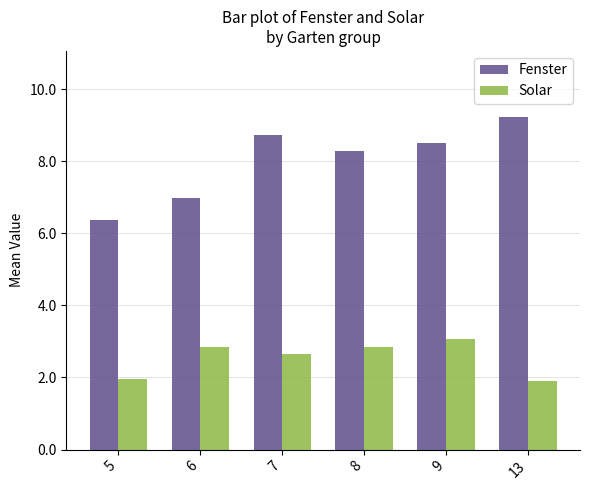

Is the value of Fenster at 8 greater than the value of Solar at 6?

Yes